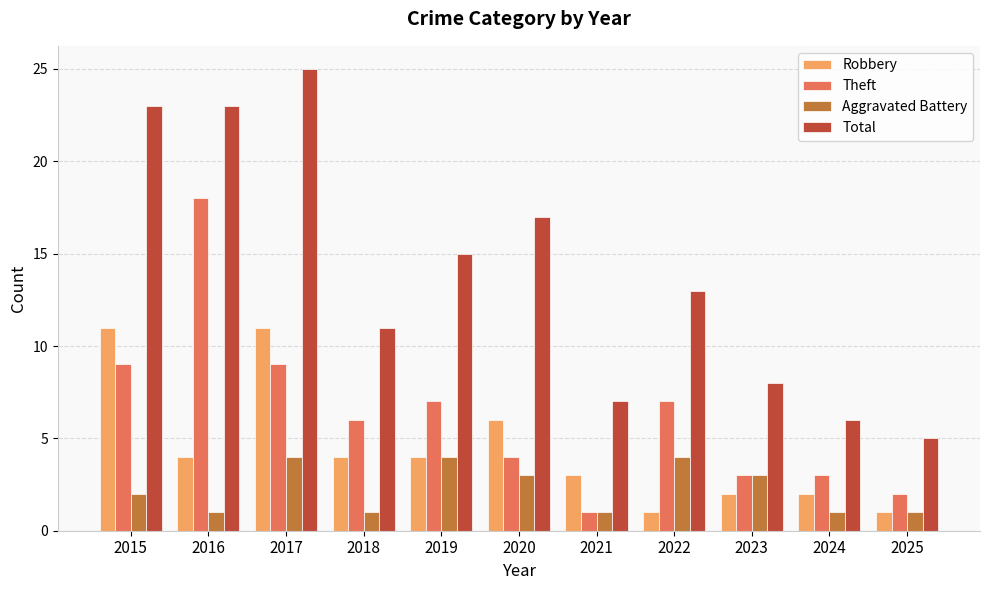

What is the greatest value displayed?

25